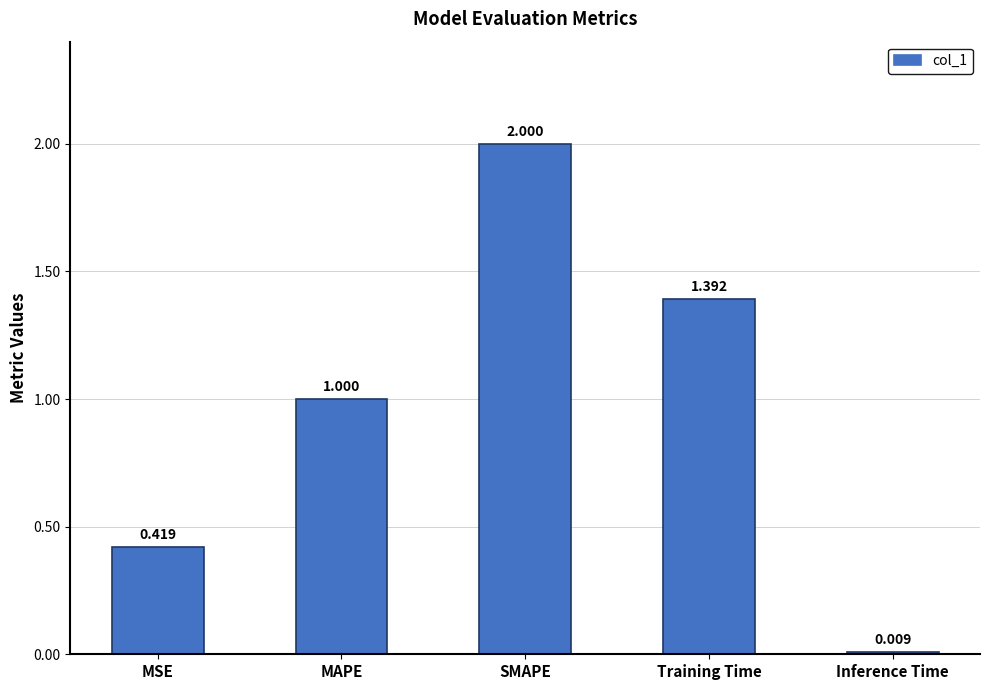

Rank the categories by value from lowest to highest.

Inference Time, MSE, MAPE, Training Time, SMAPE